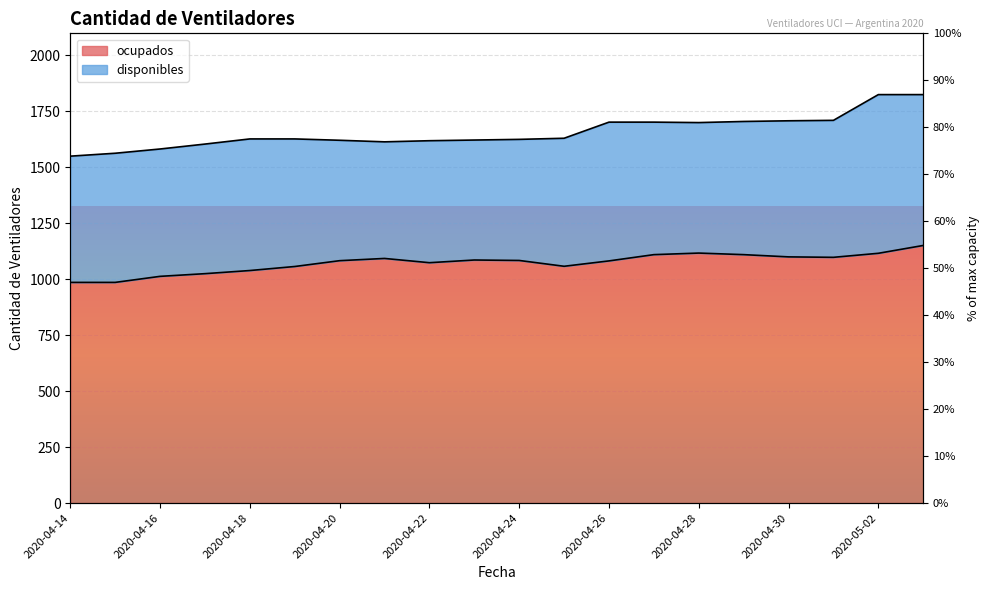

At which category does the chart reach its minimum across all series?

2020-04-14